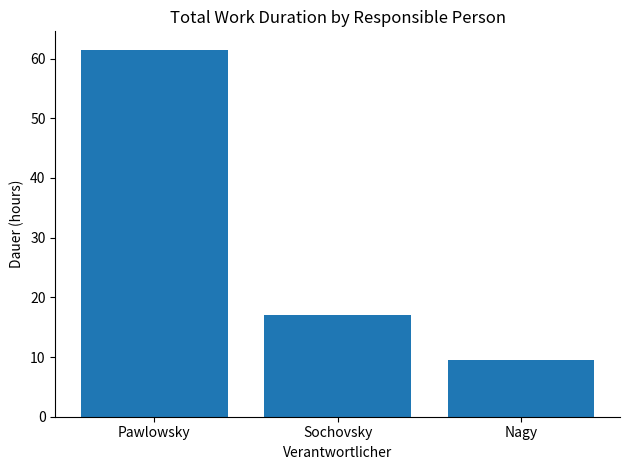

How many bars are there in total?

3